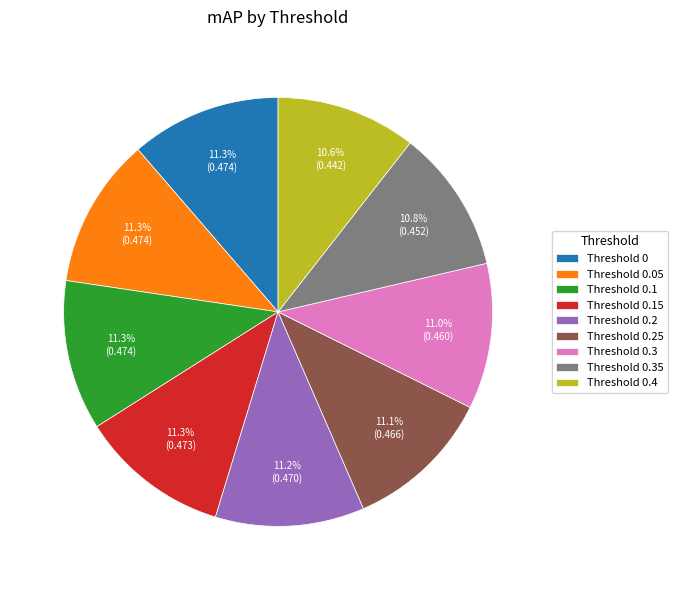

The Threshold 0.2 slice represents 11% of the pie. True or false?

True